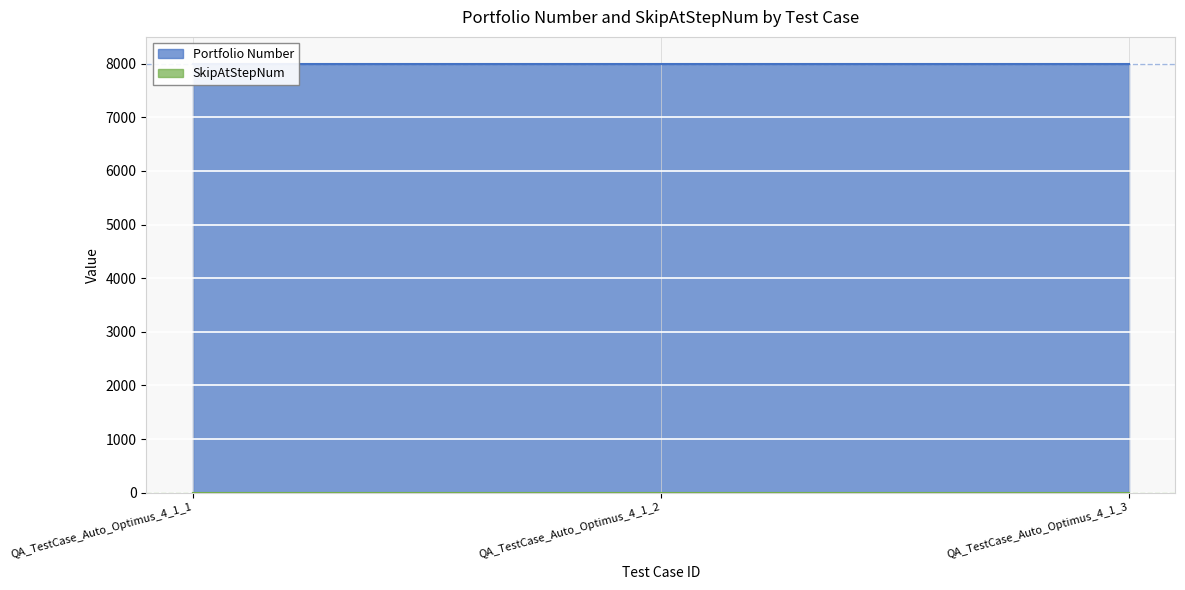

Does the chart display data point markers on the line(s)?

No